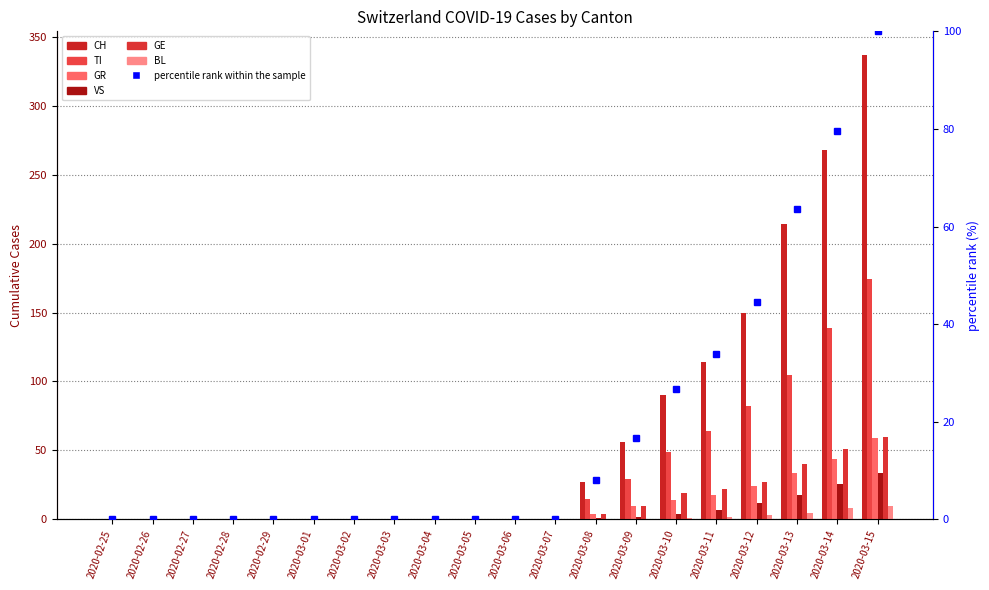

At which category is the sum across all series the highest?

2020-03-15